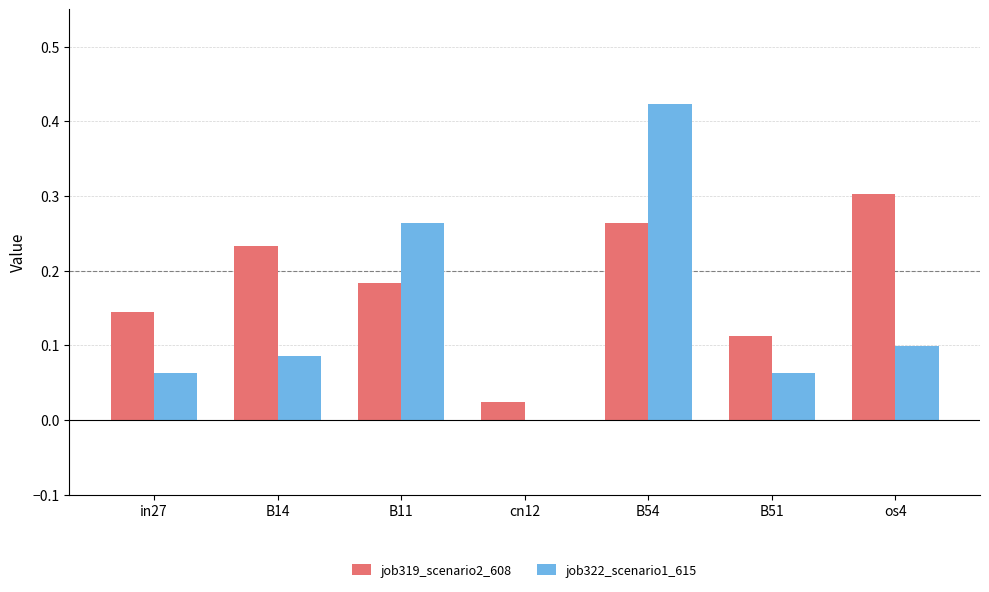

Between B51 and os4, which series saw the biggest shift?

job319_scenario2_608